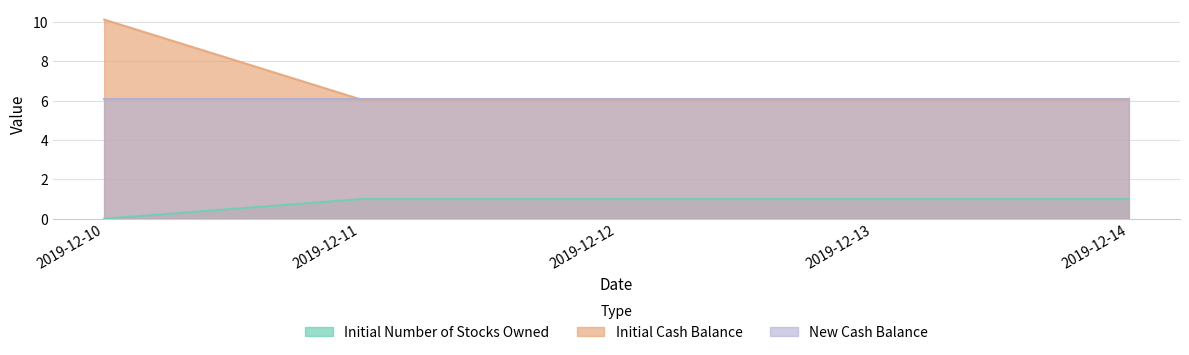

The value of Initial Number of Stocks Owned at 2019-12-13 is 1.4. True or false?

False